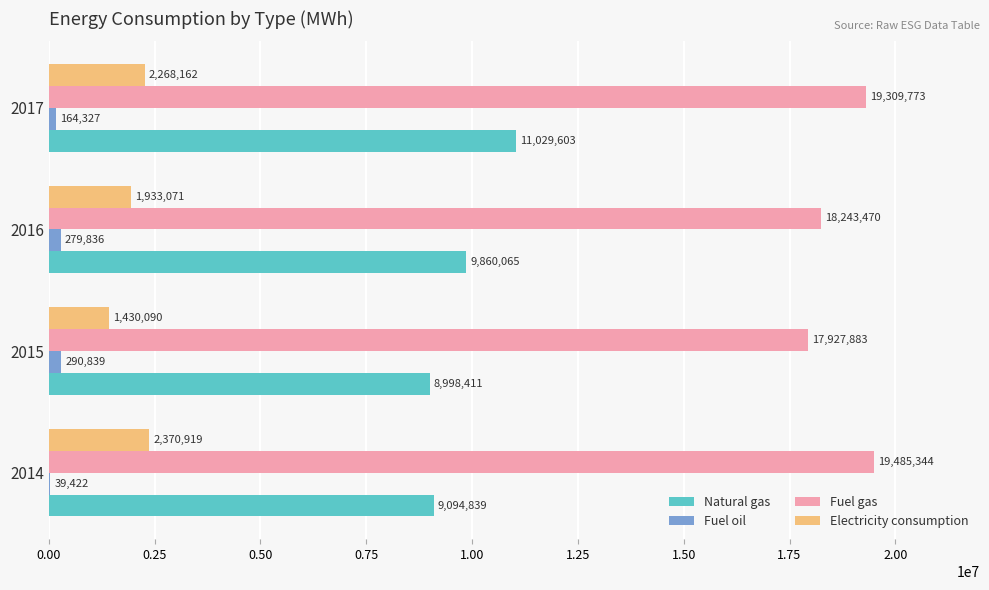

The value of Natural gas at 2014 is 9094839. True or false?

True